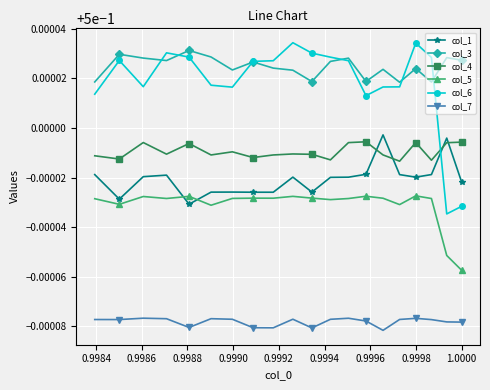

How many lines are shown in the chart?

6